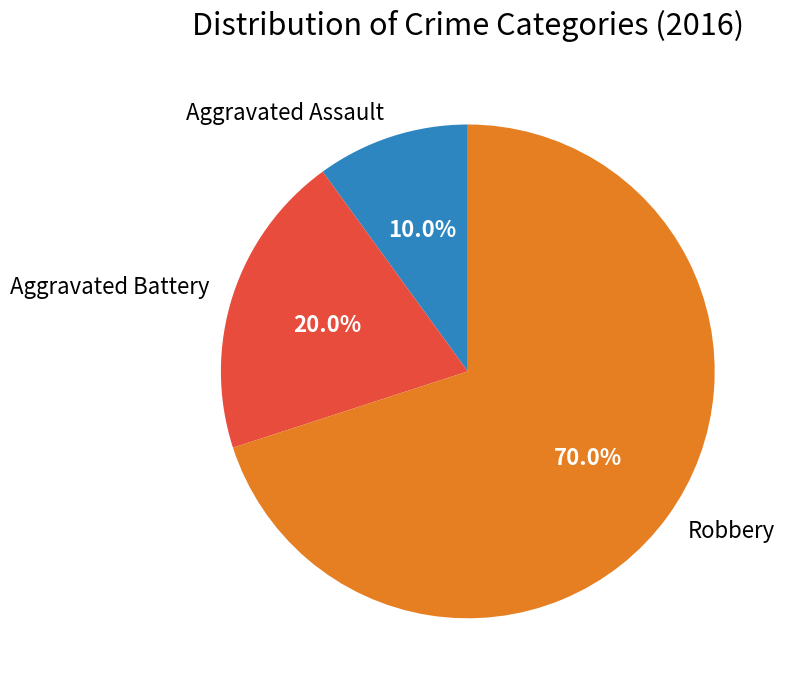

Which has a higher value, Robbery or Aggravated Battery?

Robbery